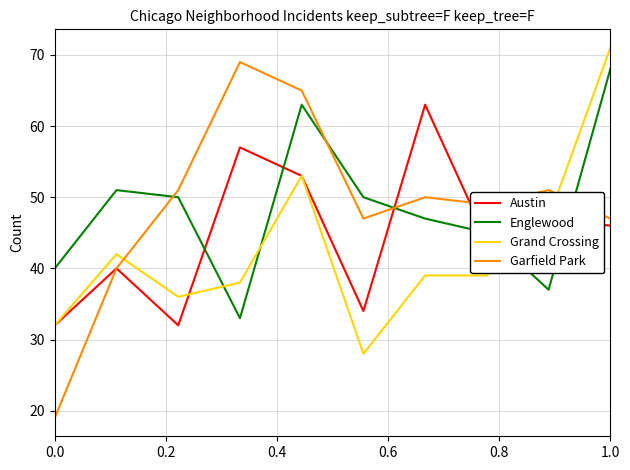

Which series has the largest range (max minus min)?

Garfield Park